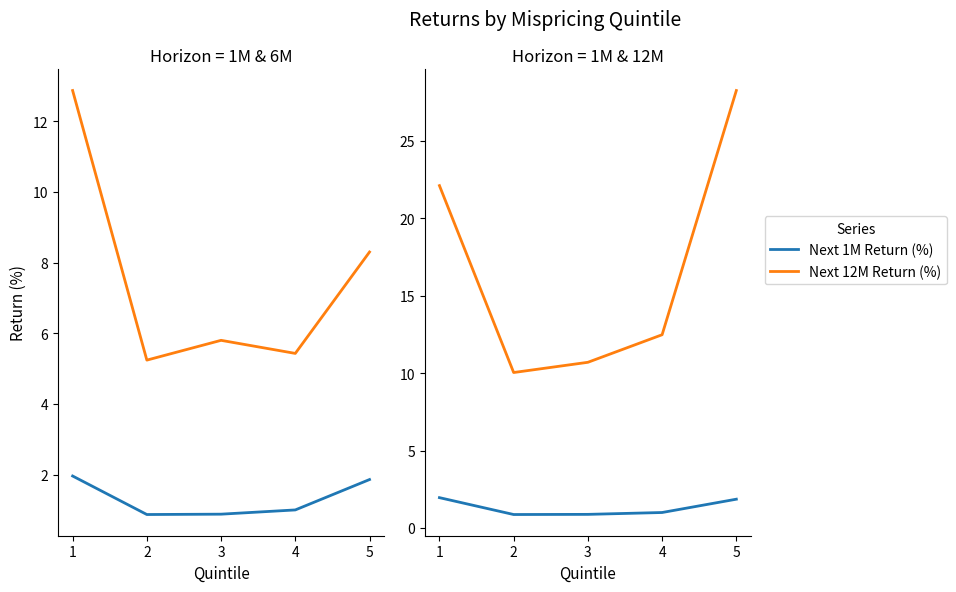

What is the lowest value of the Next 12M Return (%) series?

10.0